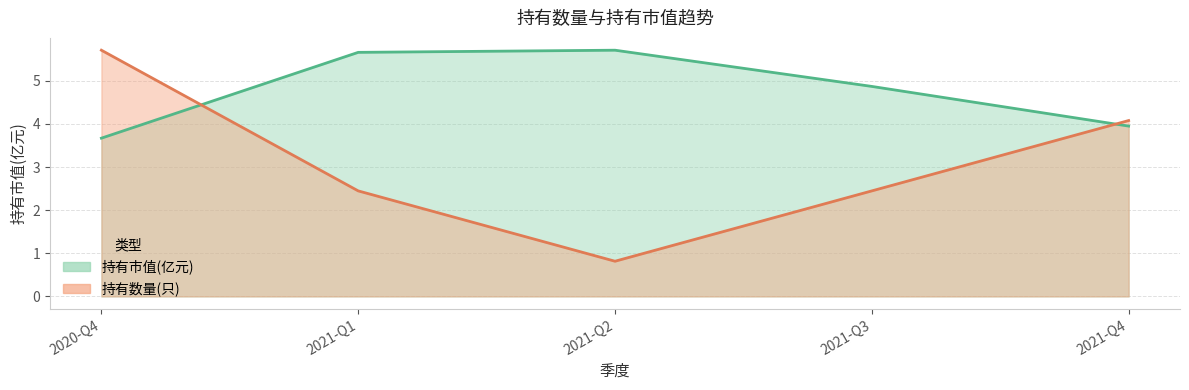

In 持有数量(只), how many points are lower than both neighbors (excluding endpoints)?

1